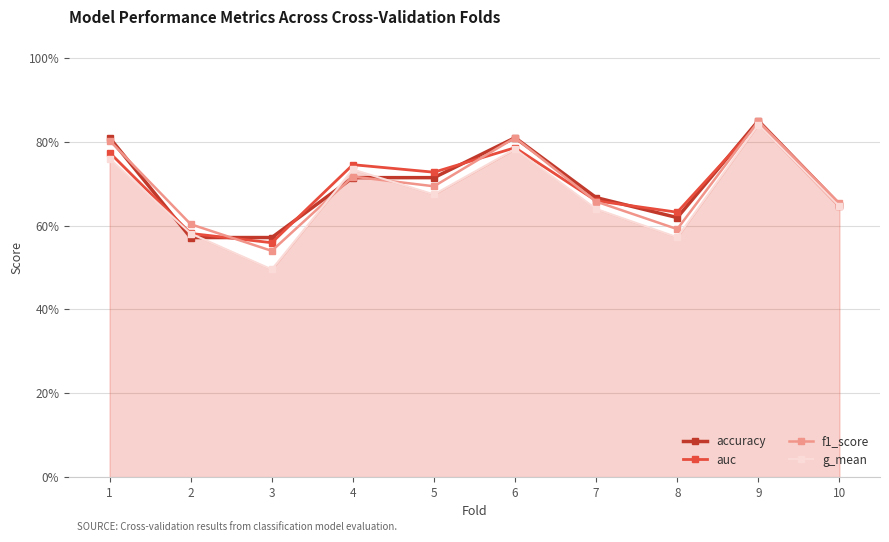

What are all the series names shown in the legend?

accuracy, auc, f1_score, g_mean